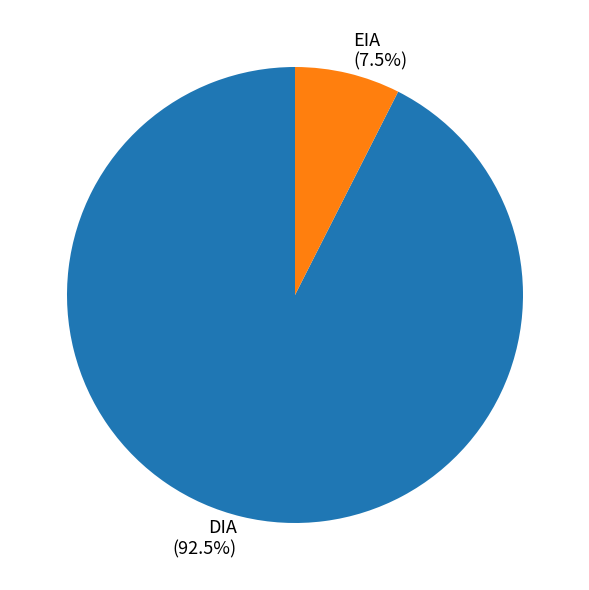

Which has a higher value, EIA or DIA?

DIA